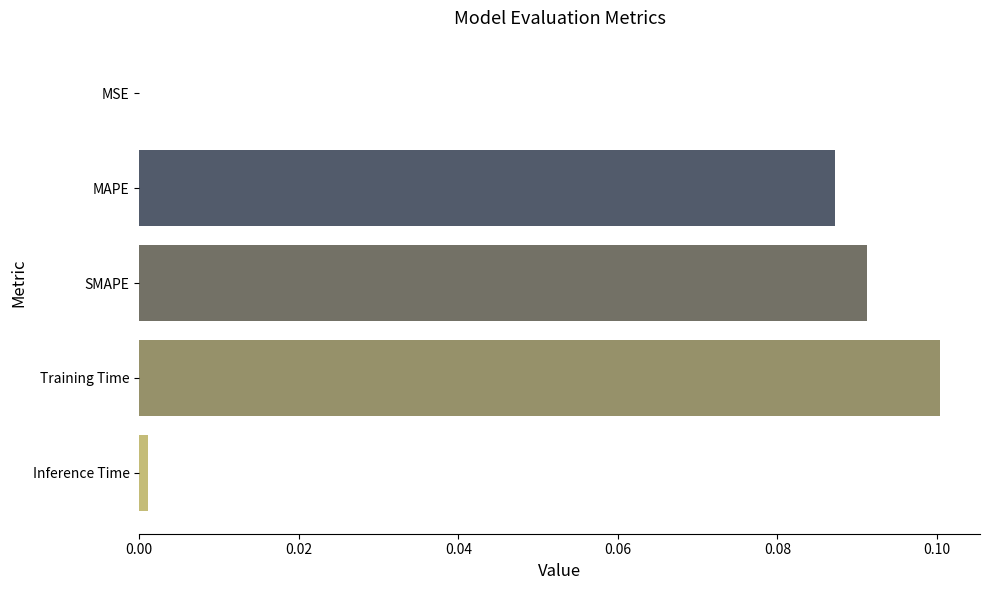

Which has a higher value, Training Time or SMAPE?

Training Time